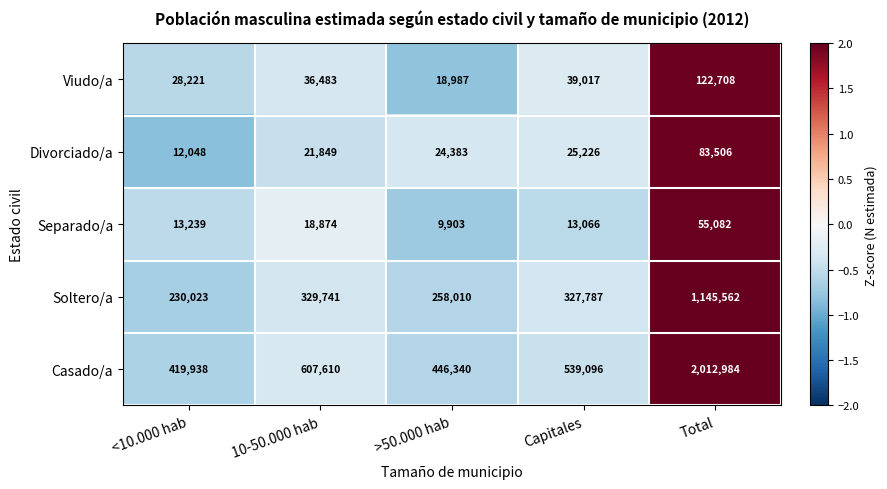

Reading right to left, list all the values displayed in this chart.

Viudo/a: Total=122708	Capitales=39017	>50.000 hab=18987	10-50.000 hab=36483	<10.000 hab=28221
Divorciado/a: Total=83506	Capitales=25226	>50.000 hab=24383	10-50.000 hab=21849	<10.000 hab=12048
Separado/a: Total=55082	Capitales=13066	>50.000 hab=9903	10-50.000 hab=18874	<10.000 hab=13239
Soltero/a: Total=1145562	Capitales=327787	>50.000 hab=258010	10-50.000 hab=329741	<10.000 hab=230023
Casado/a: Total=2012984	Capitales=539096	>50.000 hab=446340	10-50.000 hab=607610	<10.000 hab=419938